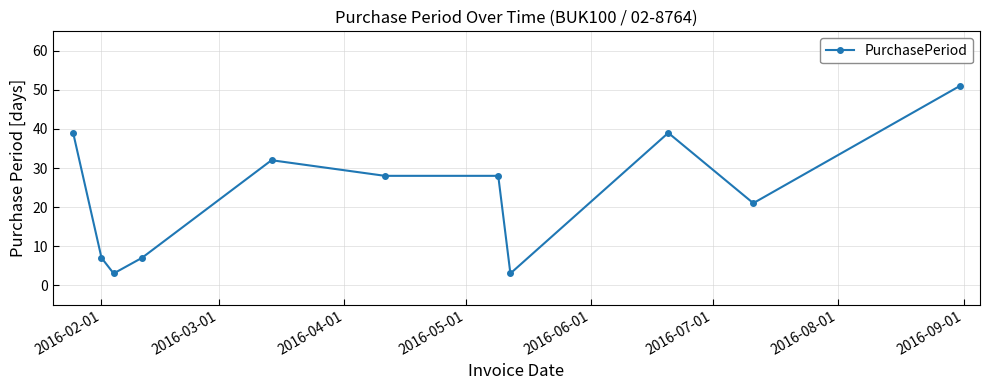

True or false: the data has more than 0 interior local peaks.

True